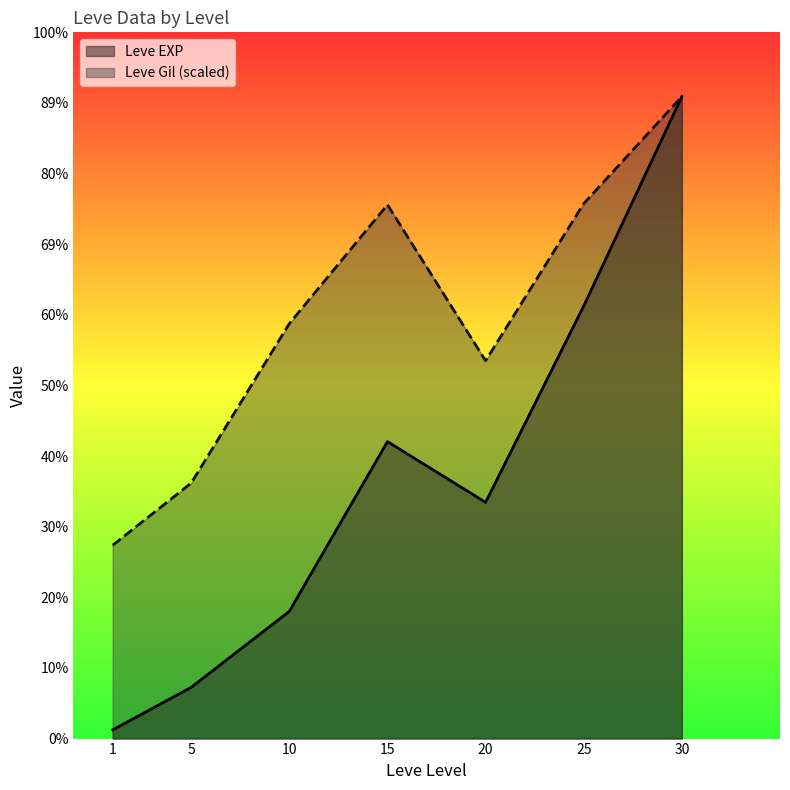

The value of Leve EXP at 25 is 16469. True or false?

False